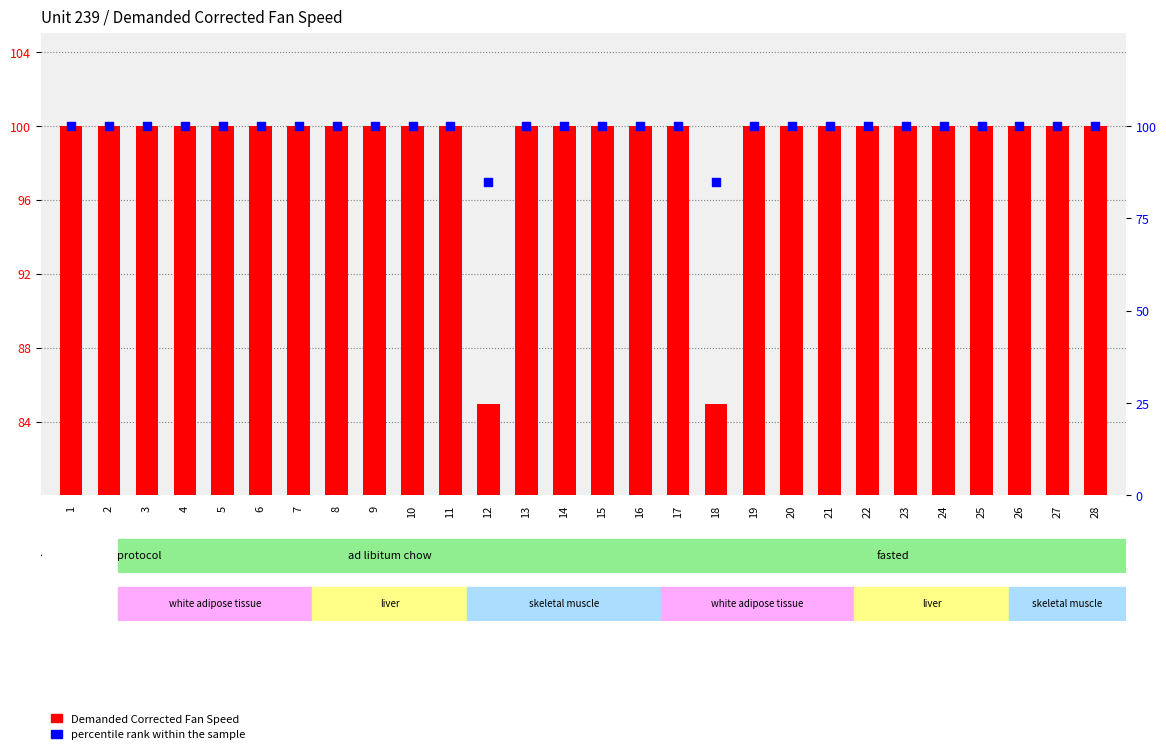

Which series has the largest total across all categories?

Demanded Corrected Fan Speed